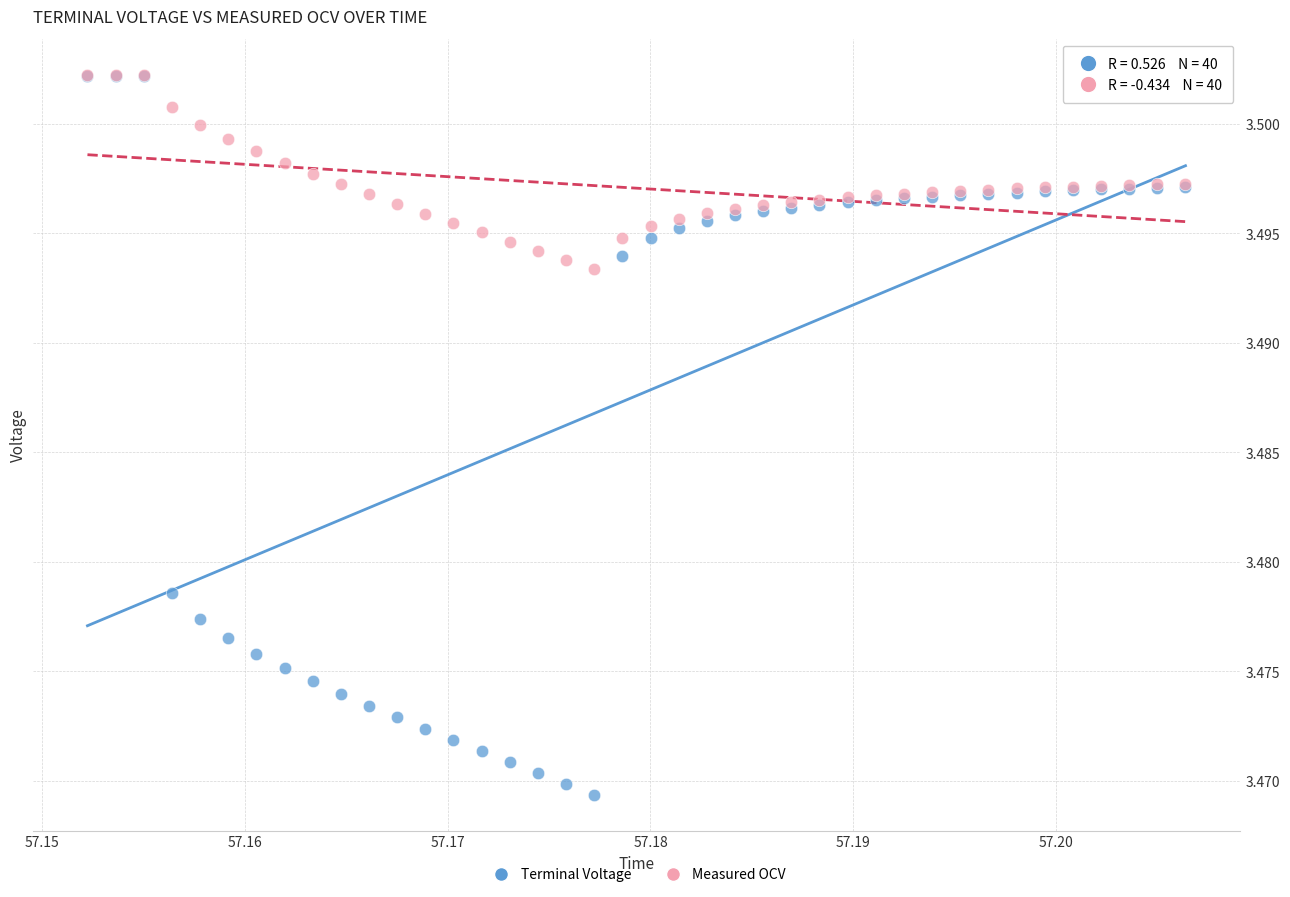

What are all the series names shown in the legend?

Terminal Voltage, Measured OCV